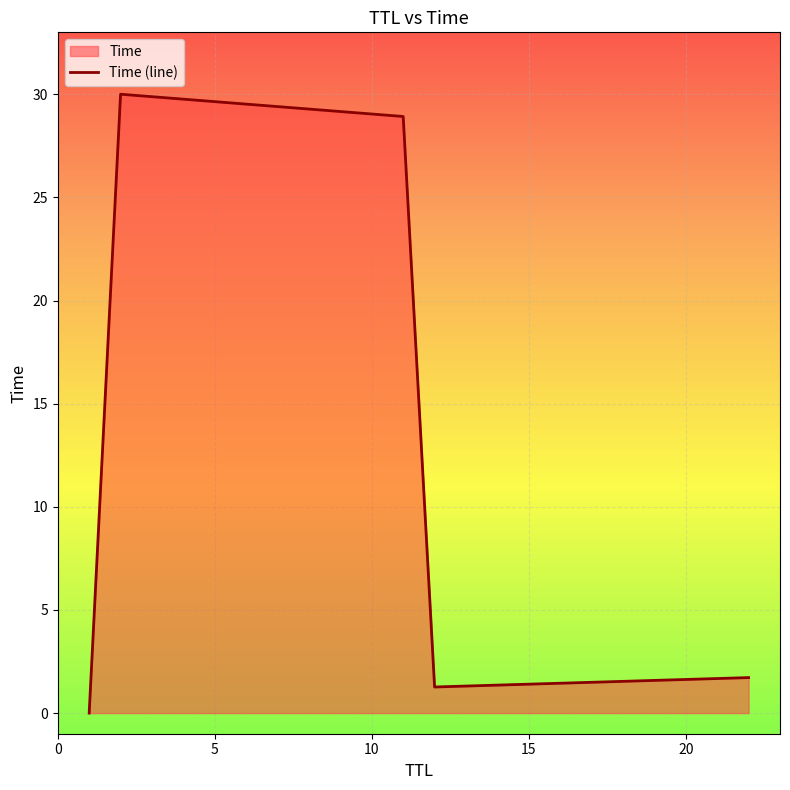

What is the greatest value displayed?

30.0